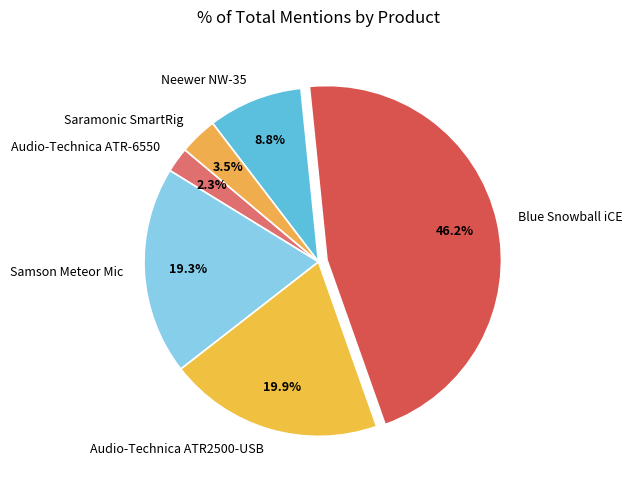

Does Samson Meteor Mic represent more than half of the total?

No